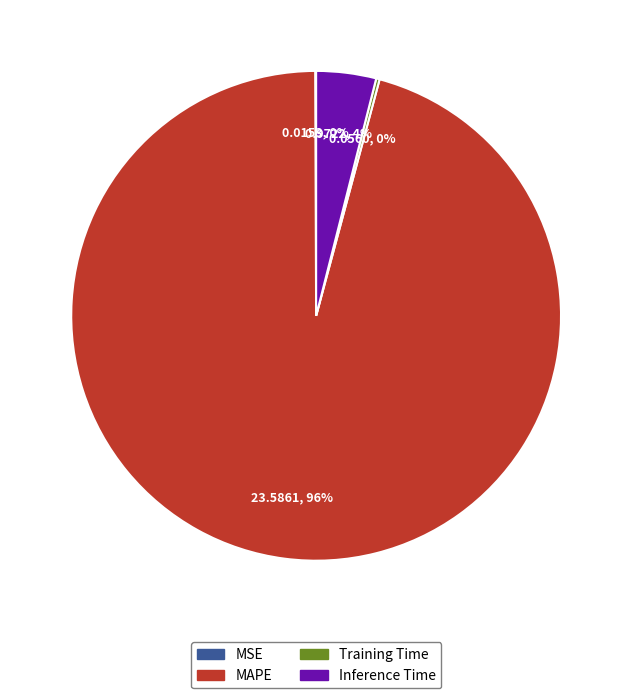

Is there any slice that represents more than half of the pie?

Yes